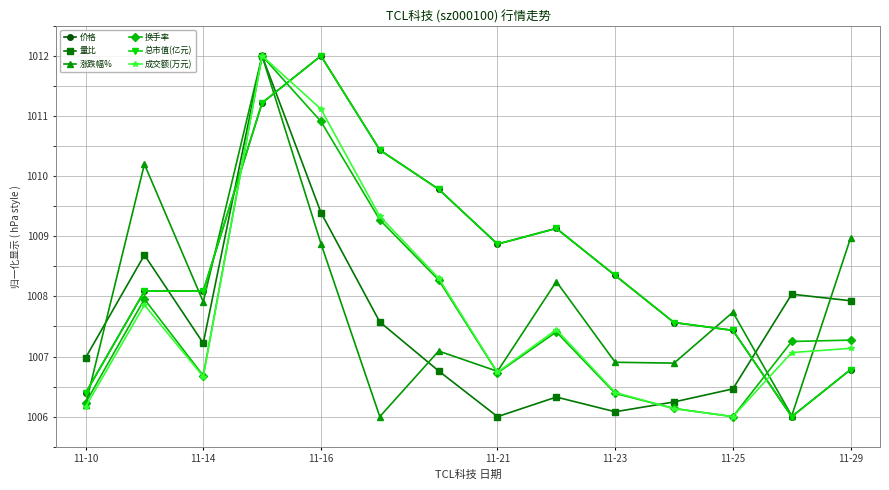

What is the value of the 成交额(万元) point at the 11th from the left?

1006.1